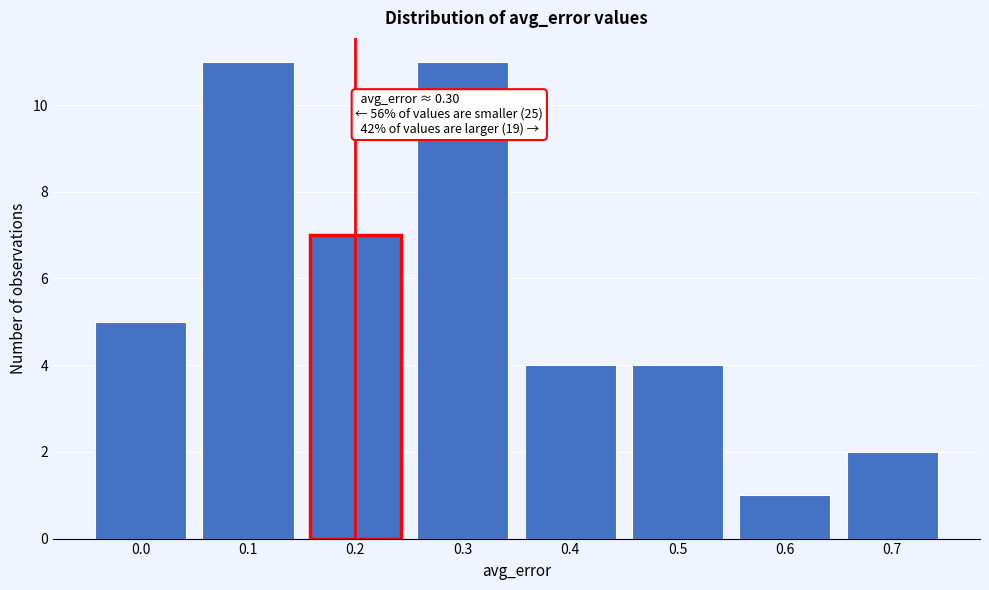

Reading left to right, transcribe all the data shown in this chart.

0.0=5	0.1=11	0.2=7	0.3=11	0.4=4	0.5=4	0.6=1	0.7=2